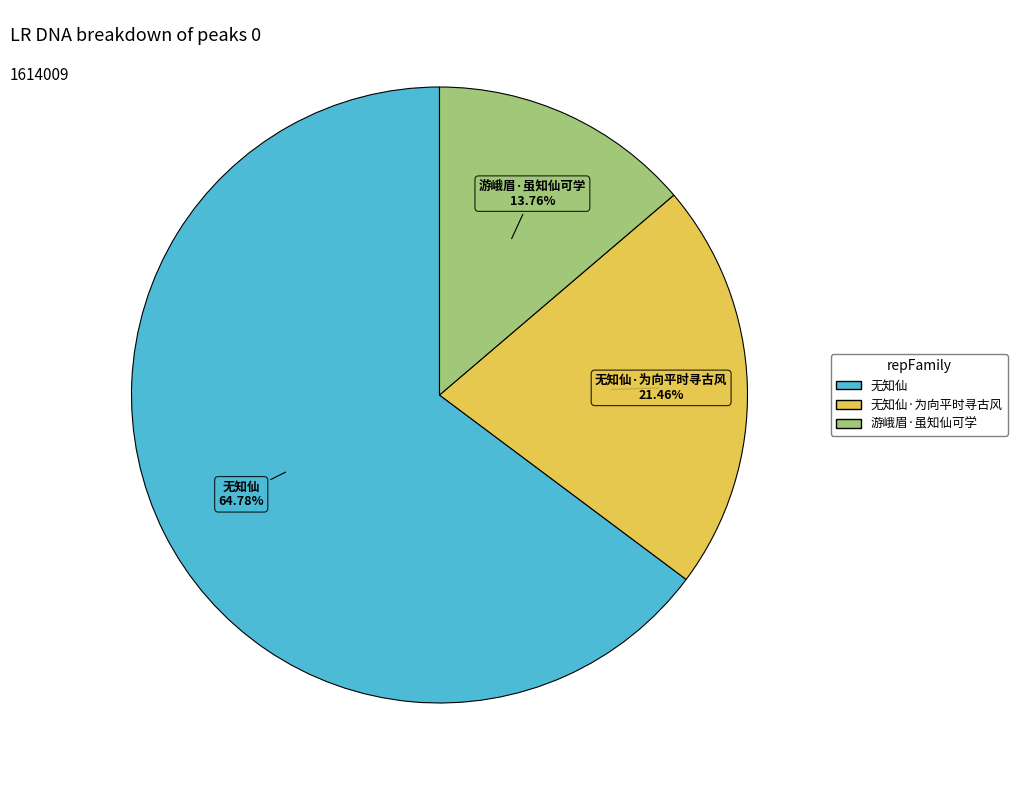

Is there any slice that represents more than half of the pie?

Yes